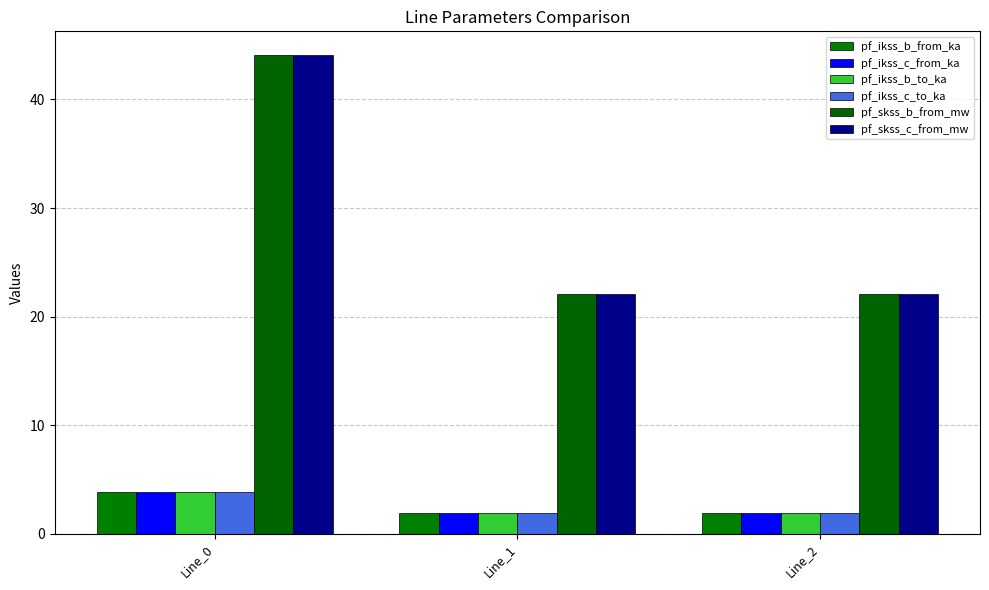

At which category does the chart reach its peak across all series?

Line_0